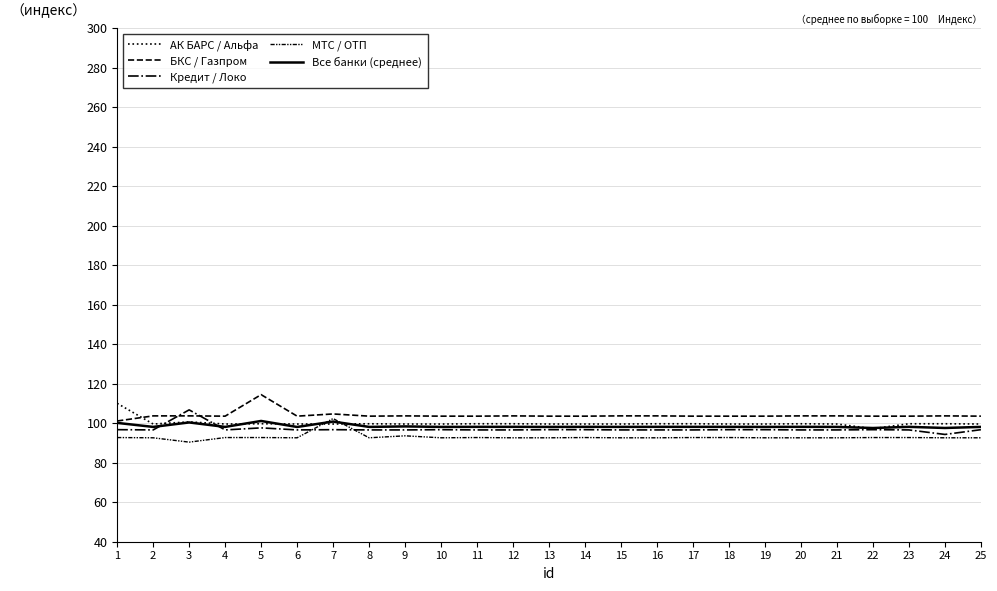

At which category does БКС / Газпром reach its first local peak?

3